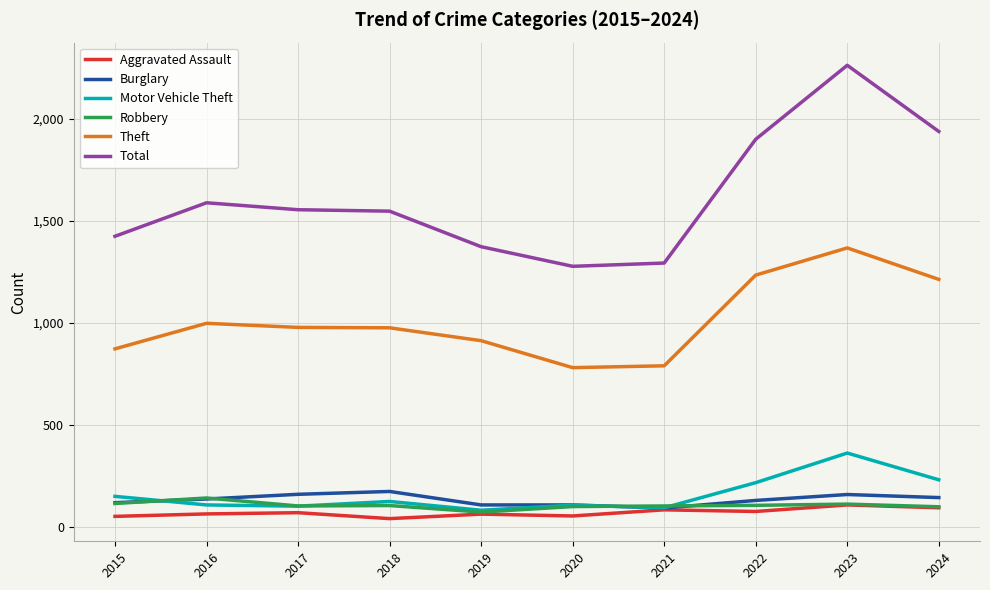

What is the minimum value shown in the chart?

43